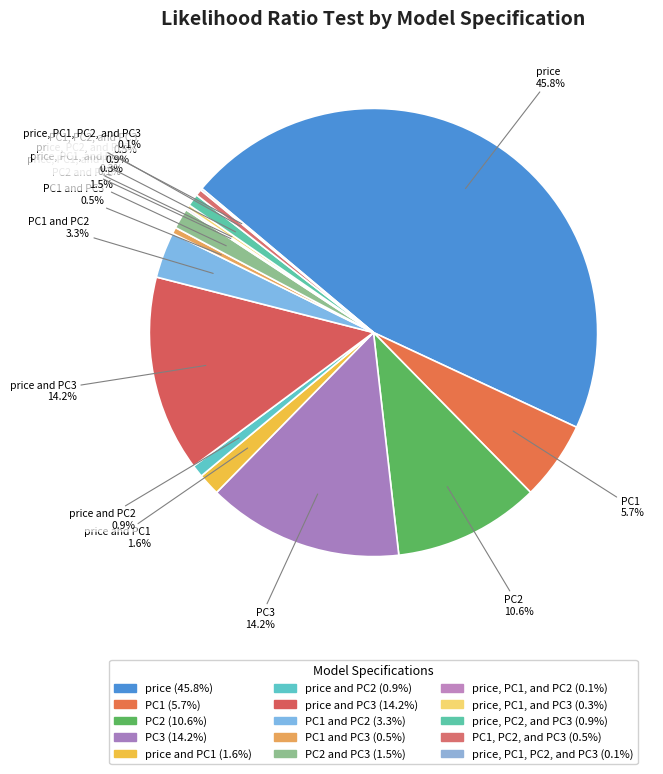

What is the largest slice in the pie chart?

price